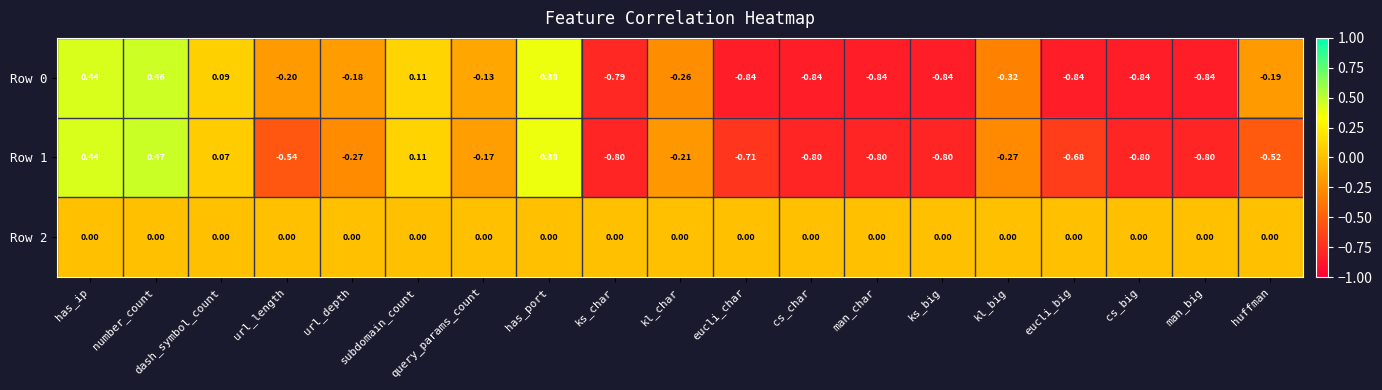

Where is Row 1 nearest to the value 0?

dash_symbol_count